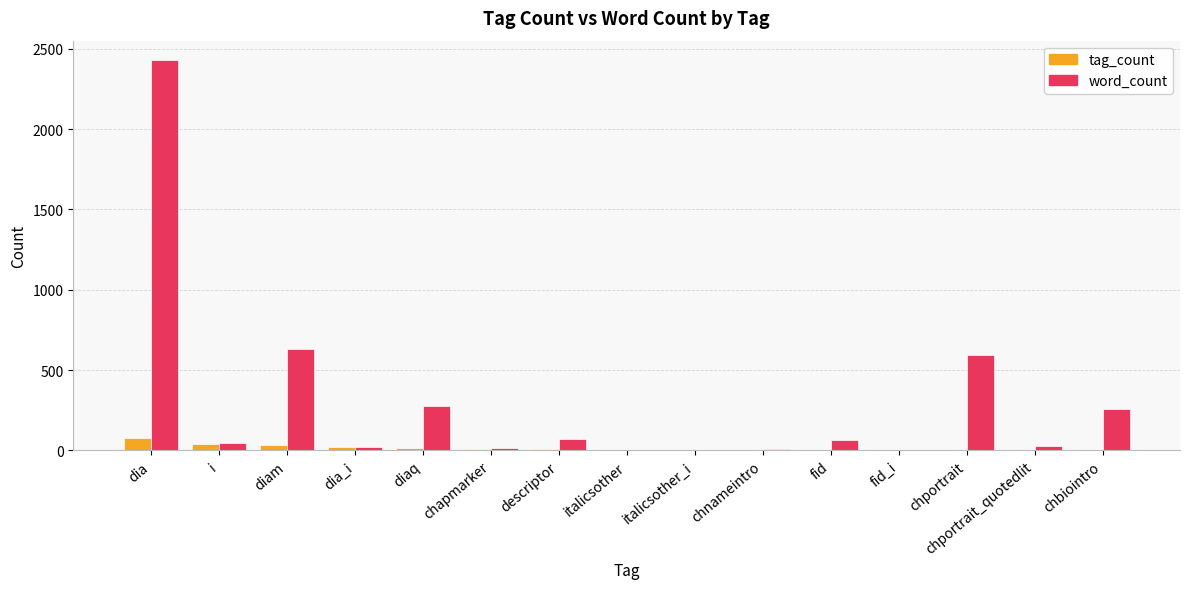

At which label is word_count closest to 1216?

diam